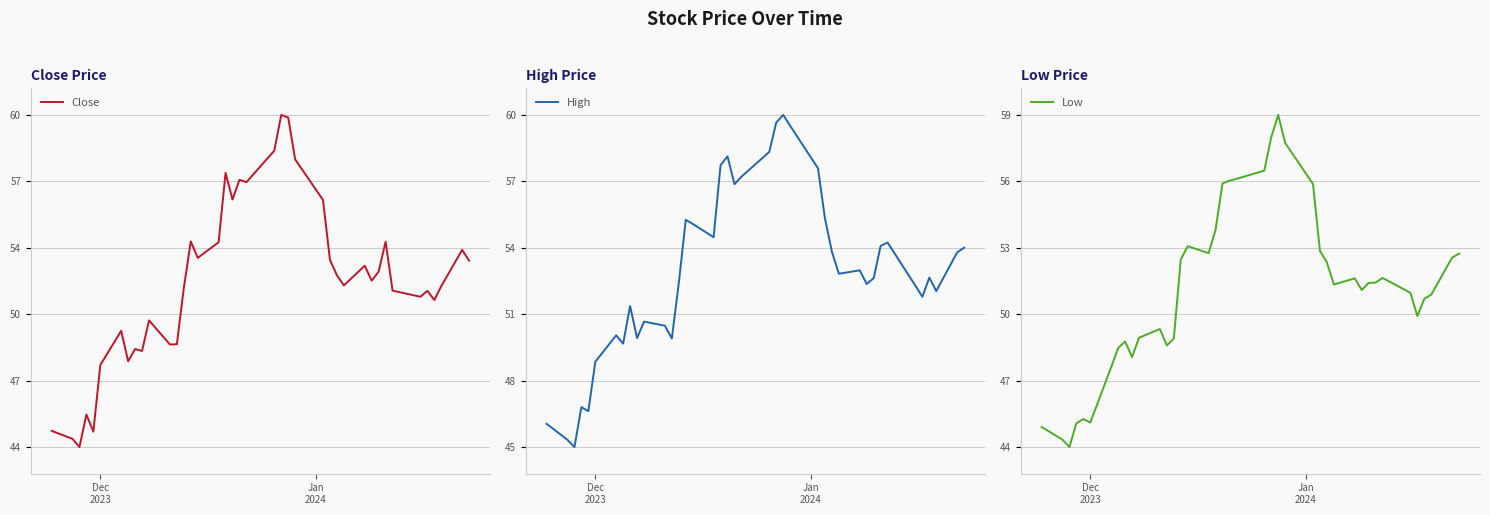

Which series has the largest range (max minus min)?

High